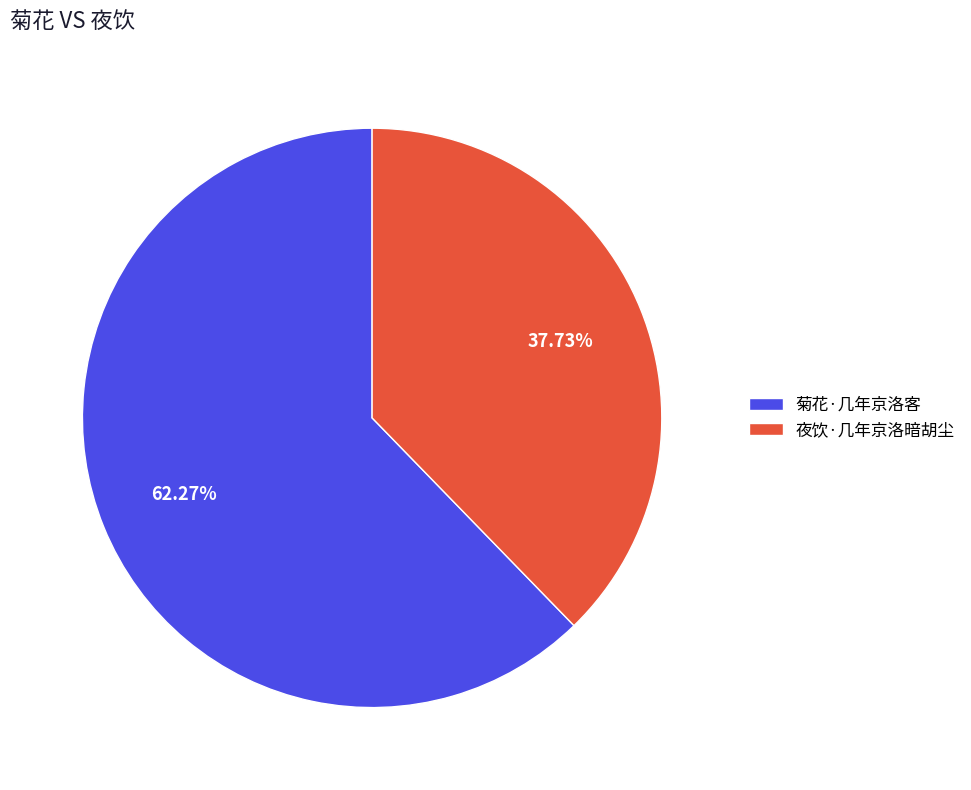

Does 夜饮·几年京洛暗胡尘 represent more than half of the total?

No